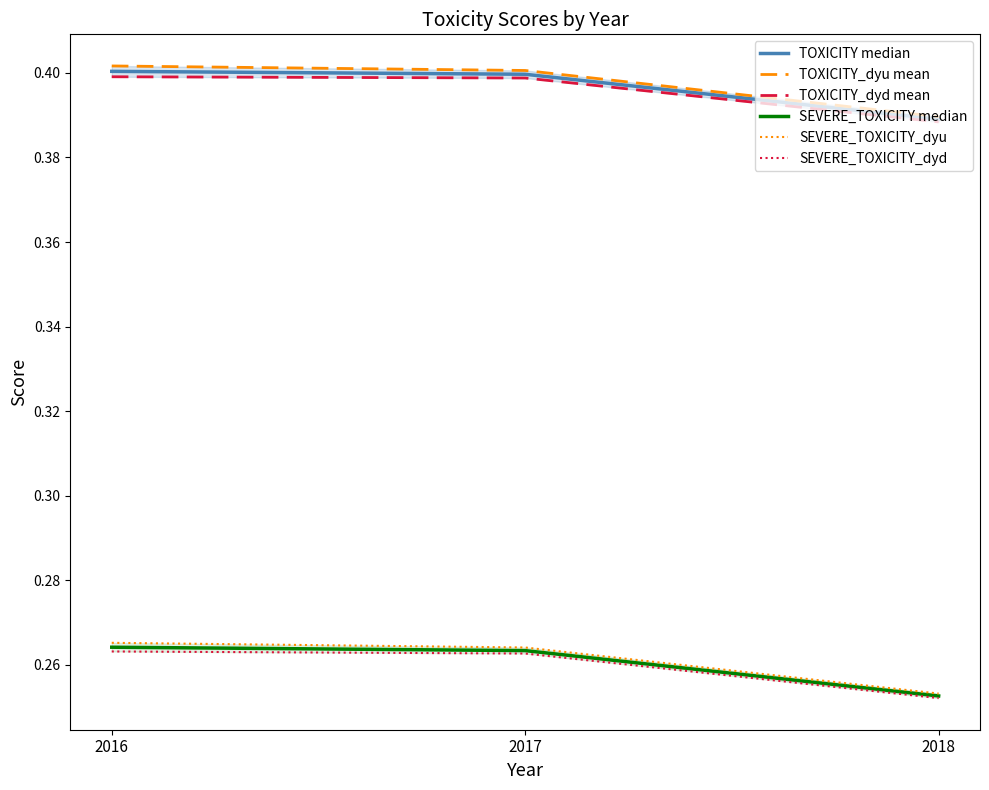

The value of SEVERE_TOXICITY_dyd at 2017 is 0.3. True or false?

True